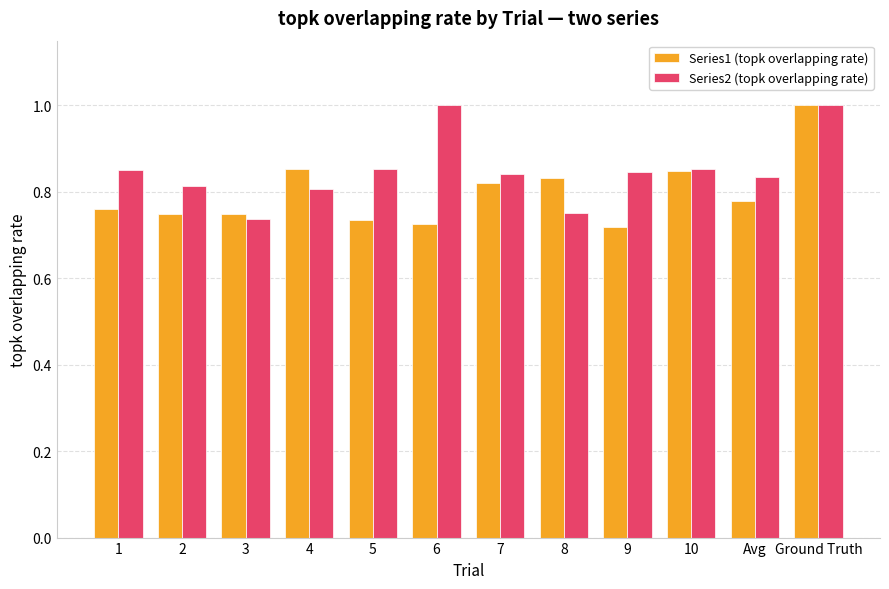

What is the maximum value shown in the chart?

1.0